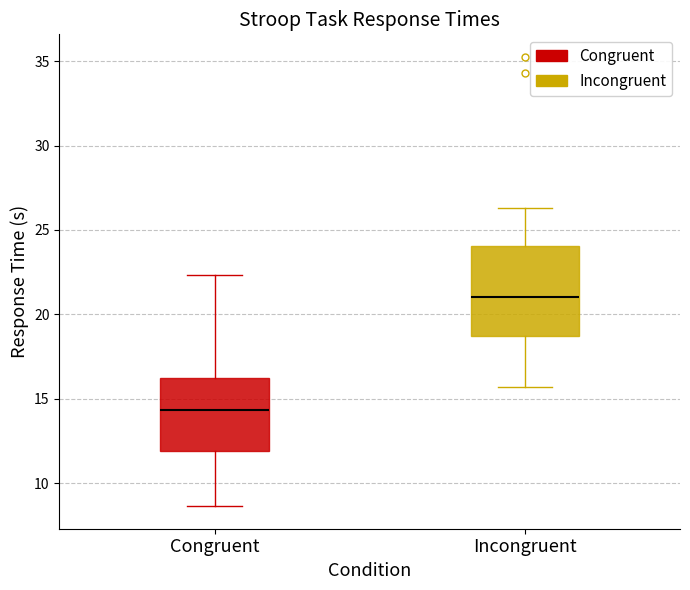

Which box has the highest median line?

Incongruent